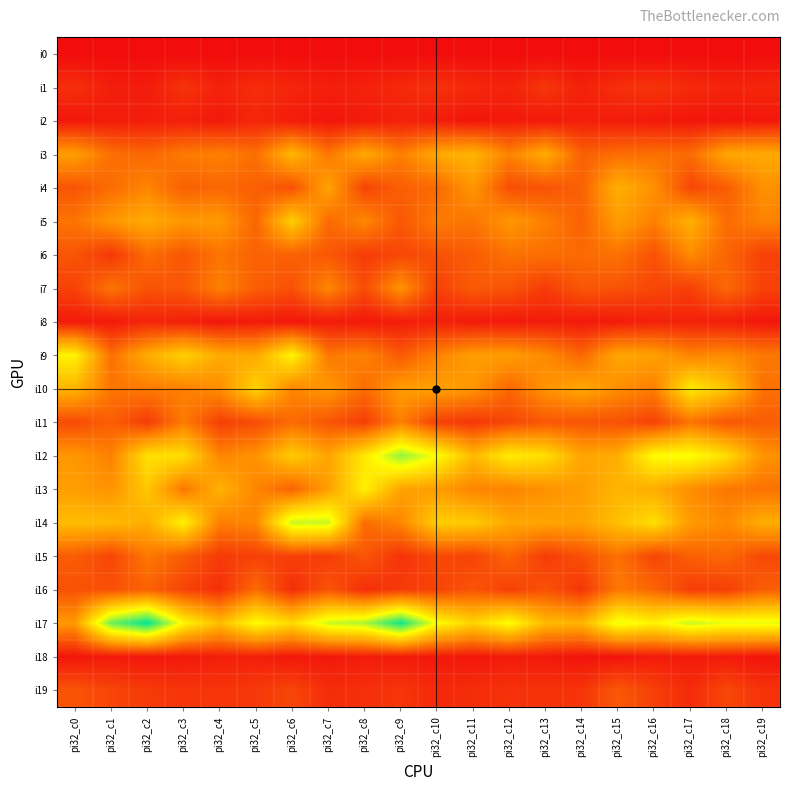

Which series has the largest total across all categories?

i17